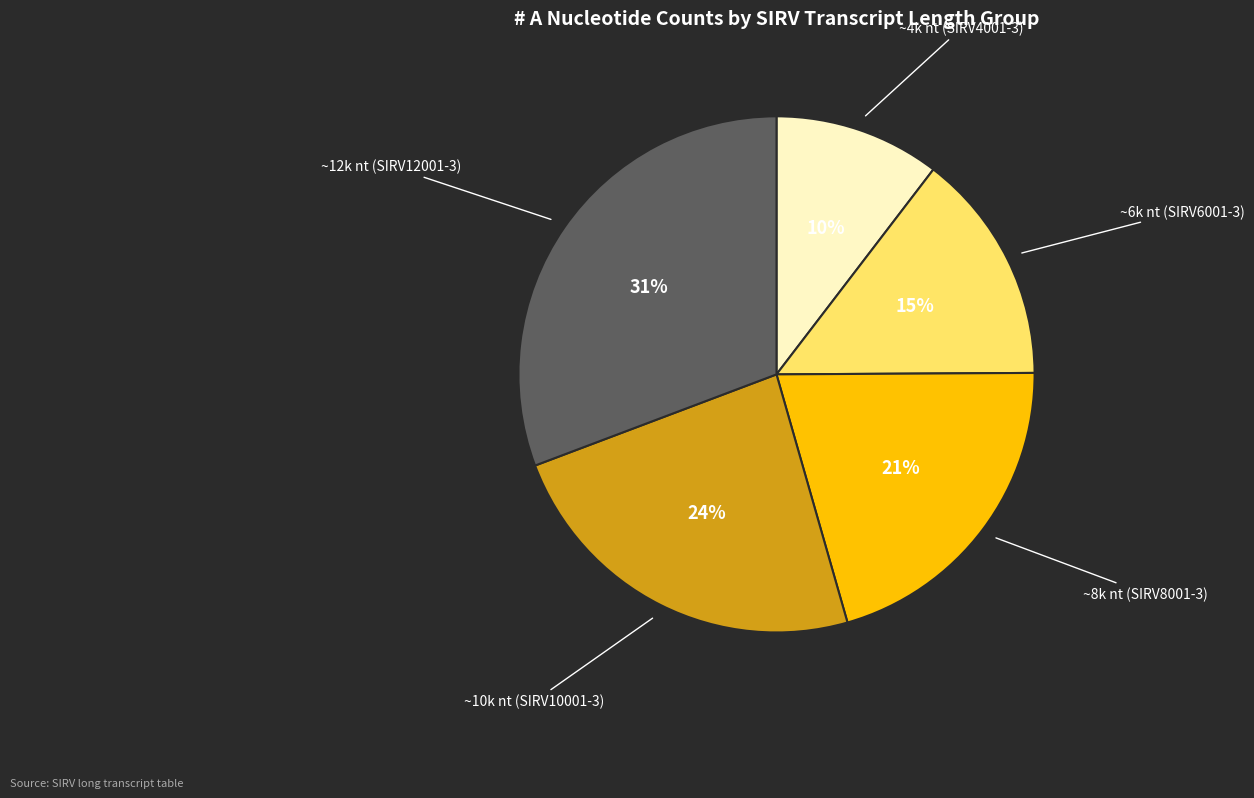

True or false: ~12k nt (SIRV12001-3) accounts for 31% of the total.

True